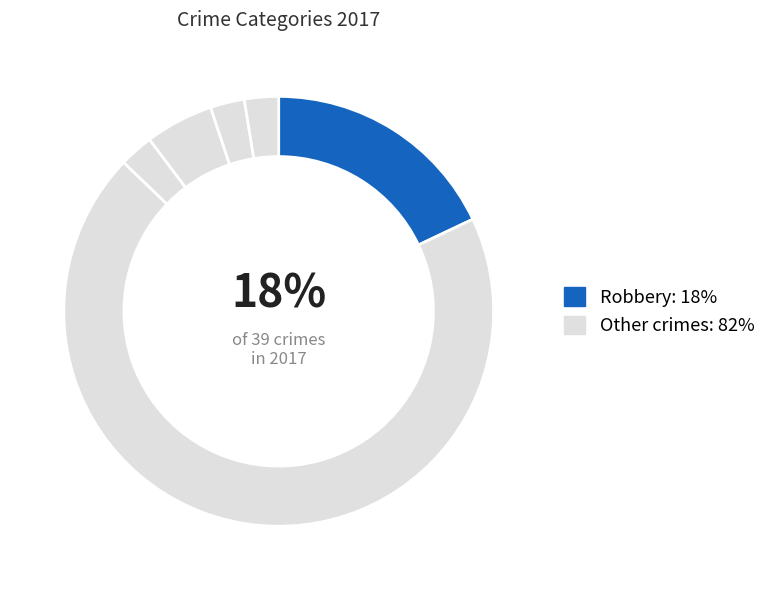

How many segments does this pie chart have?

6